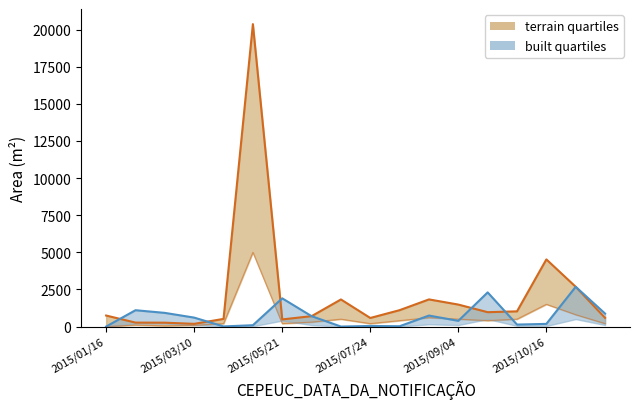

How many data points in area_terrain_upper are less than 967?

9